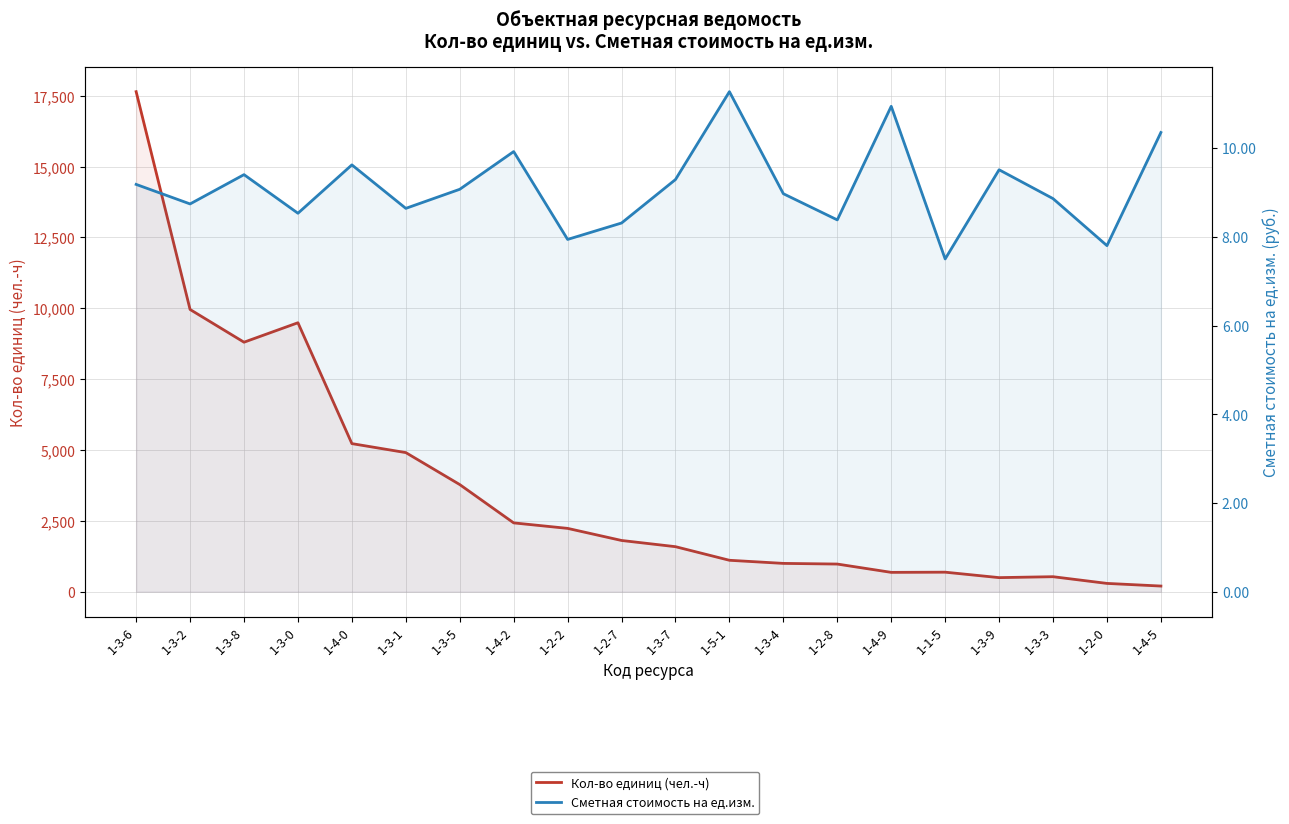

At which label does Кол-во единиц (чел.-ч) reach its minimum?

1-4-5